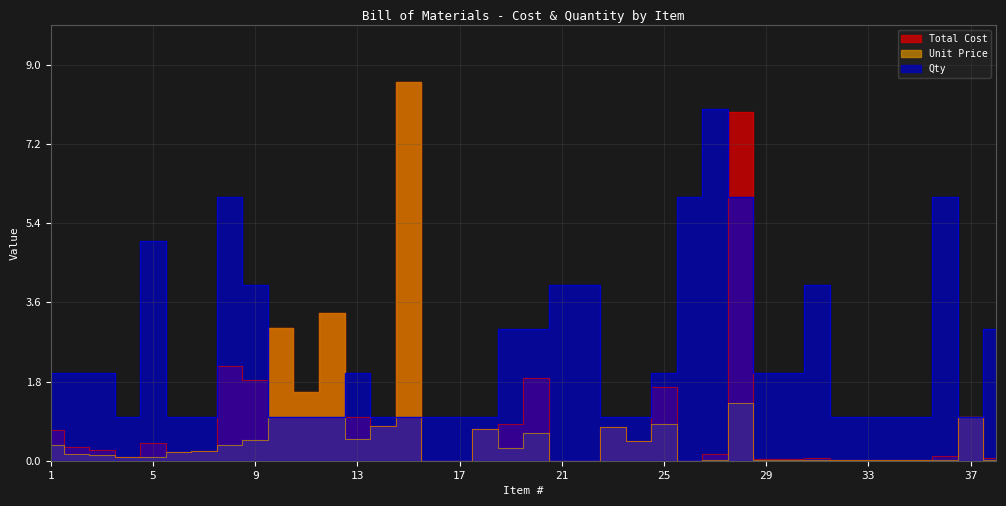

The Qty series shows 1.5 at 17. True or false?

False